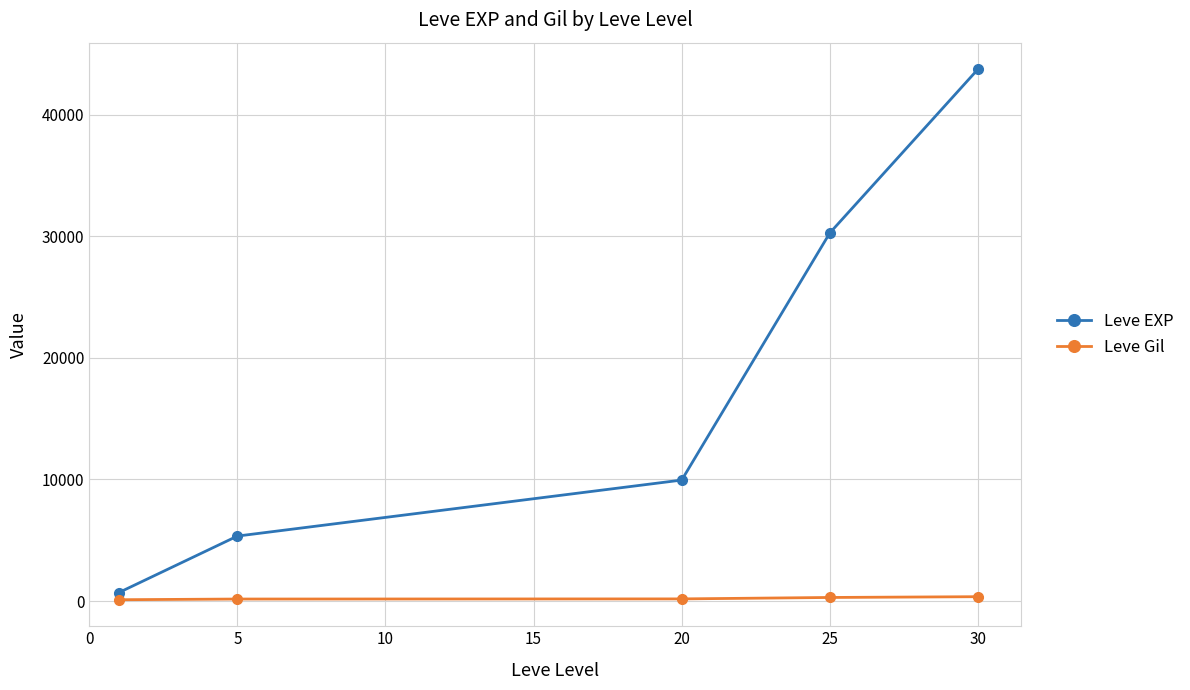

What is the average value of the Leve EXP series?

17999.0